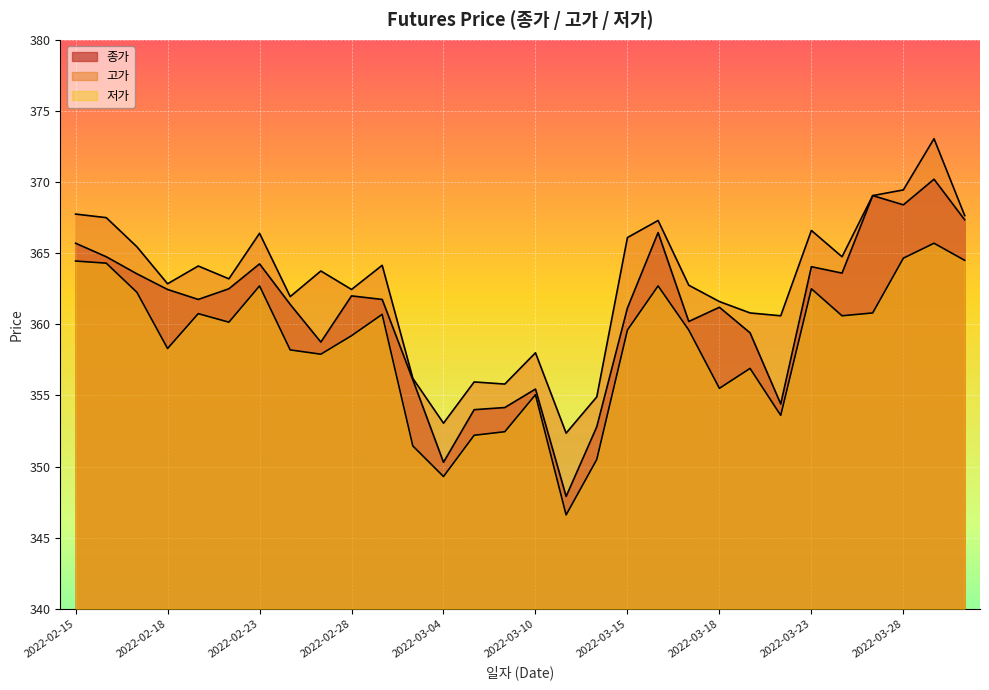

Reading left to right, transcribe all the data shown in this chart.

종가: 2022-02-15=365.7	2022-02-16=364.8	2022-02-17=363.6	2022-02-18=362.4	2022-02-21=361.8	2022-02-22=362.5	2022-02-23=364.2	2022-02-24=361.4	2022-02-25=358.8	2022-02-28=362.0	2022-03-02=361.8	2022-03-03=356.1	2022-03-04=350.3	2022-03-07=354.0	2022-03-08=354.1	2022-03-10=355.4	2022-03-11=347.9	2022-03-14=352.8	2022-03-15=361.1	2022-03-16=366.4	2022-03-17=360.2	2022-03-18=361.2	2022-03-21=359.4	2022-03-22=354.4	2022-03-23=364.1	2022-03-24=363.6	2022-03-25=369.1	2022-03-28=368.4	2022-03-29=370.2	2022-03-30=367.4
고가: 2022-02-15=367.8	2022-02-16=367.5	2022-02-17=365.4	2022-02-18=362.9	2022-02-21=364.1	2022-02-22=363.2	2022-02-23=366.4	2022-02-24=361.9	2022-02-25=363.8	2022-02-28=362.4	2022-03-02=364.1	2022-03-03=356.2	2022-03-04=353.1	2022-03-07=355.9	2022-03-08=355.8	2022-03-10=358.0	2022-03-11=352.4	2022-03-14=354.9	2022-03-15=366.1	2022-03-16=367.3	2022-03-17=362.8	2022-03-18=361.6	2022-03-21=360.8	2022-03-22=360.6	2022-03-23=366.6	2022-03-24=364.8	2022-03-25=369.1	2022-03-28=369.4	2022-03-29=373.1	2022-03-30=367.6
저가: 2022-02-15=364.4	2022-02-16=364.3	2022-02-17=362.2	2022-02-18=358.3	2022-02-21=360.8	2022-02-22=360.1	2022-02-23=362.7	2022-02-24=358.2	2022-02-25=357.9	2022-02-28=359.2	2022-03-02=360.7	2022-03-03=351.4	2022-03-04=349.3	2022-03-07=352.2	2022-03-08=352.4	2022-03-10=355.1	2022-03-11=346.6	2022-03-14=350.5	2022-03-15=359.6	2022-03-16=362.7	2022-03-17=359.6	2022-03-18=355.5	2022-03-21=356.9	2022-03-22=353.6	2022-03-23=362.5	2022-03-24=360.6	2022-03-25=360.8	2022-03-28=364.6	2022-03-29=365.7	2022-03-30=364.5